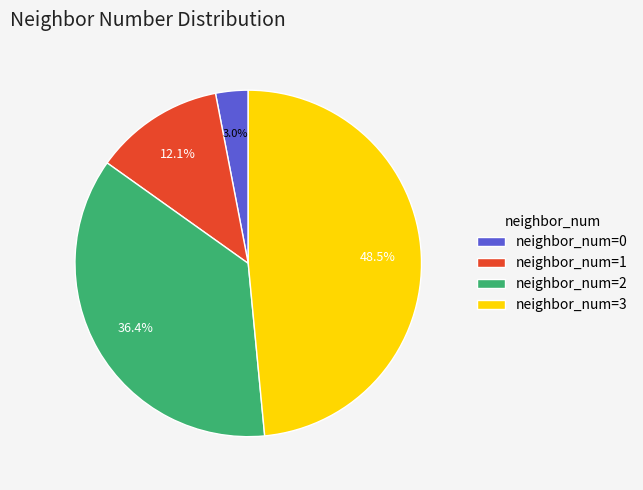

Rank the categories by value from highest to lowest.

neighbor_num=3, neighbor_num=2, neighbor_num=1, neighbor_num=0